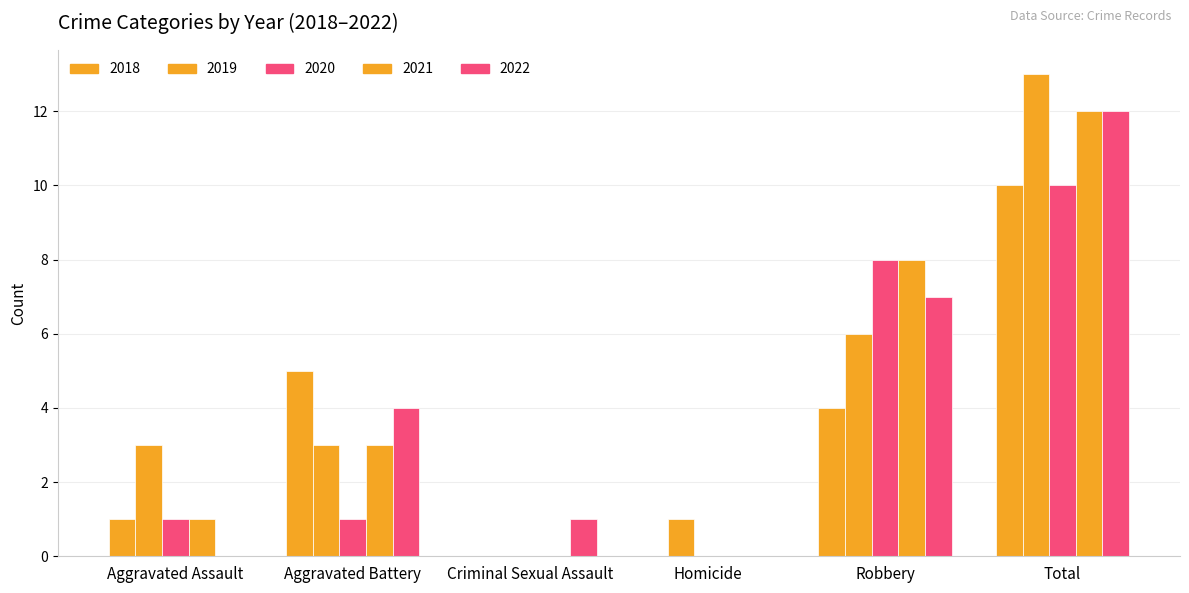

At which category does the chart reach its peak across all series?

Total